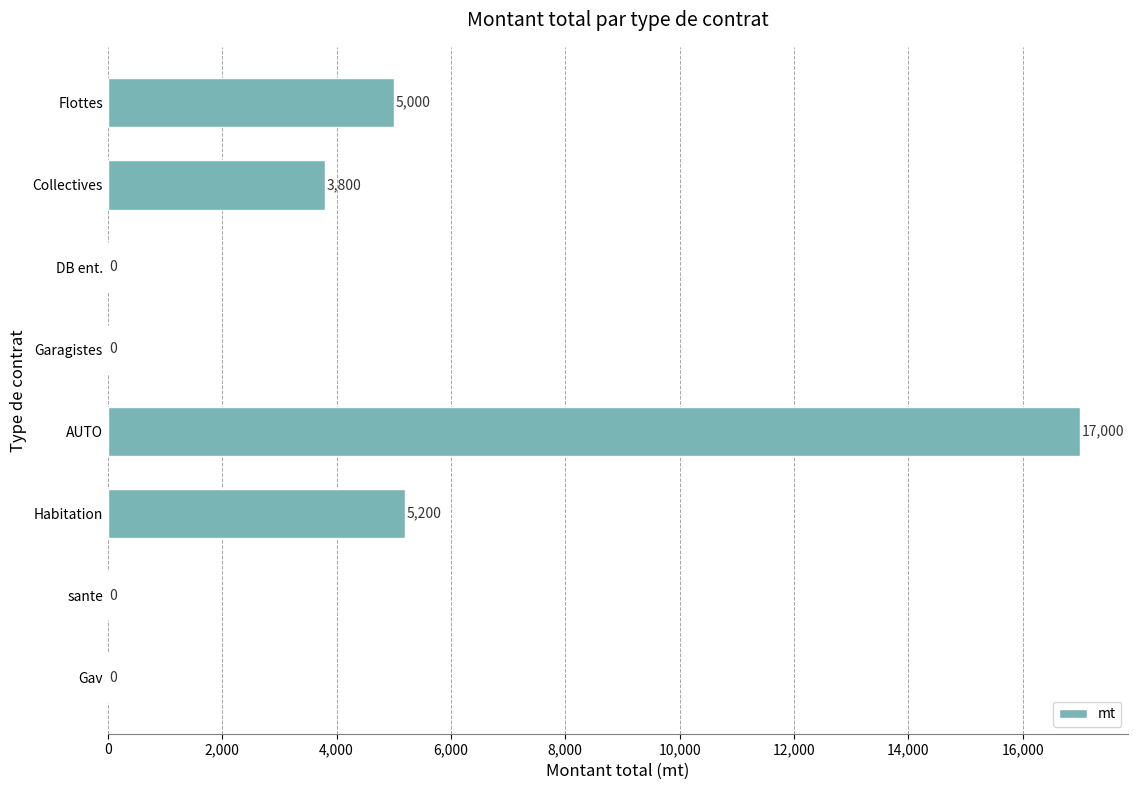

Reading top to bottom, list all the values displayed in this chart.

Flottes=5000	Collectives=3800	DB ent.=0	Garagistes=0	AUTO=17000	Habitation=5200	sante=0	Gav=0